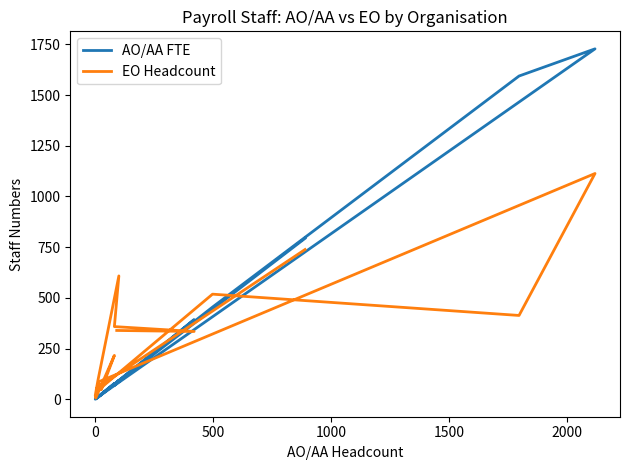

How many data points in AO/AA FTE are above 77?

8